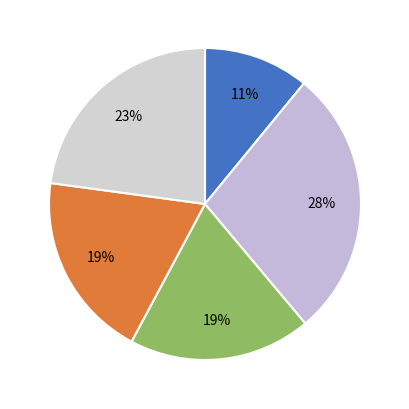

How many slices are in this pie chart?

5